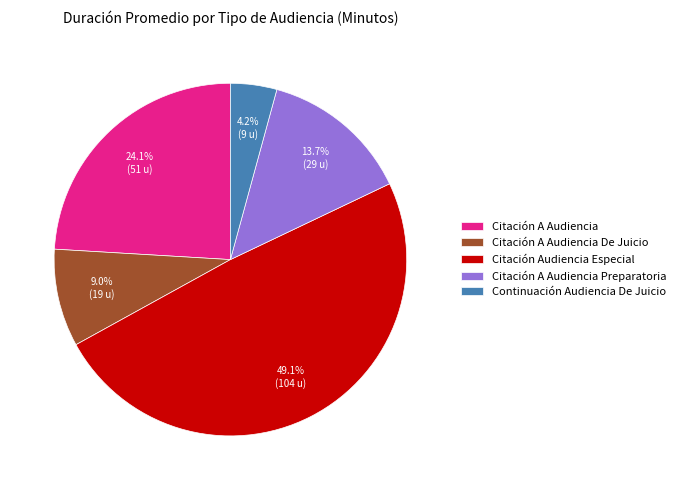

What is the total percentage of Citación Audiencia Especial and Citación A Audiencia Preparatoria?

62.7%